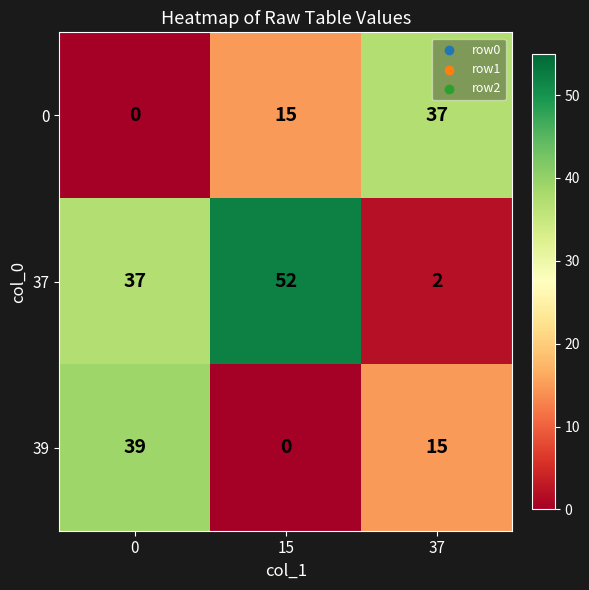

The 0 series shows 14 at 37. True or false?

False